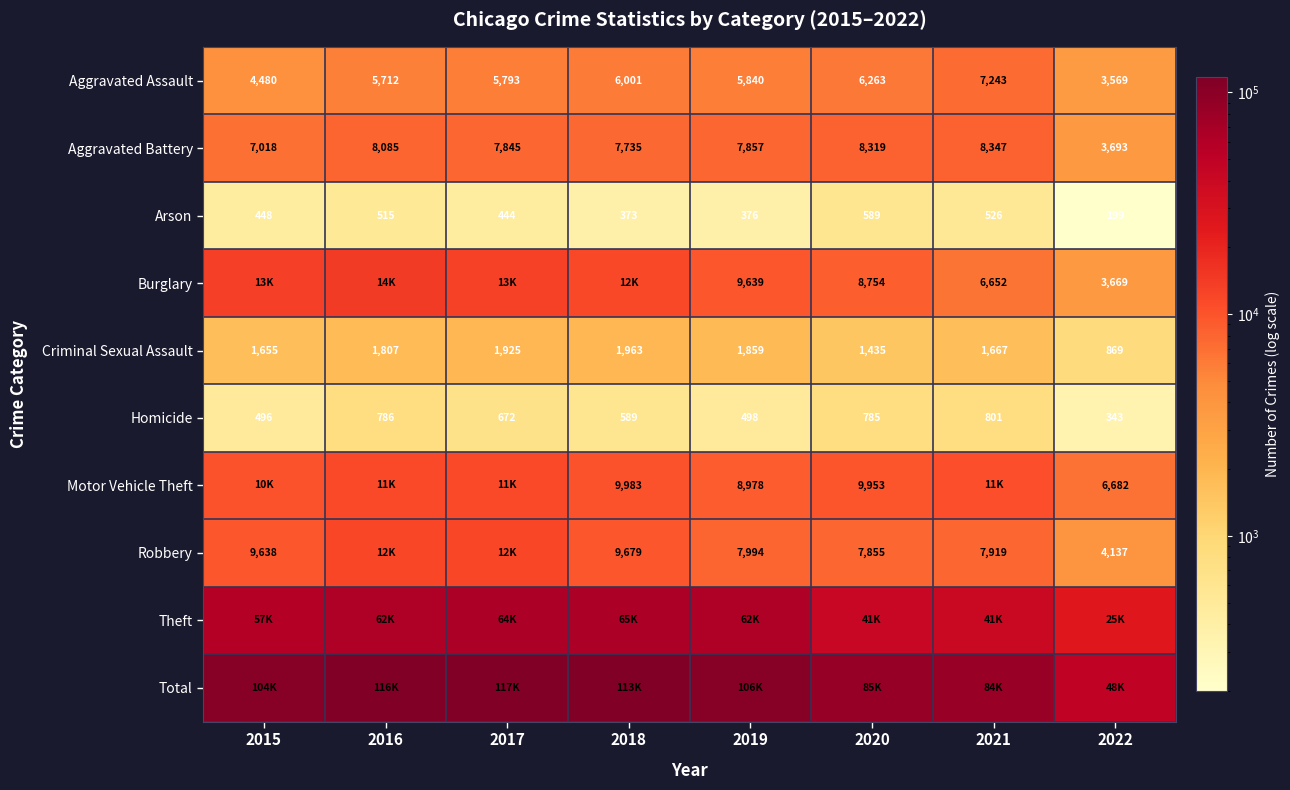

List the labels in order of Aggravated Battery value, largest first.

2021, 2020, 2016, 2019, 2017, 2018, 2015, 2022